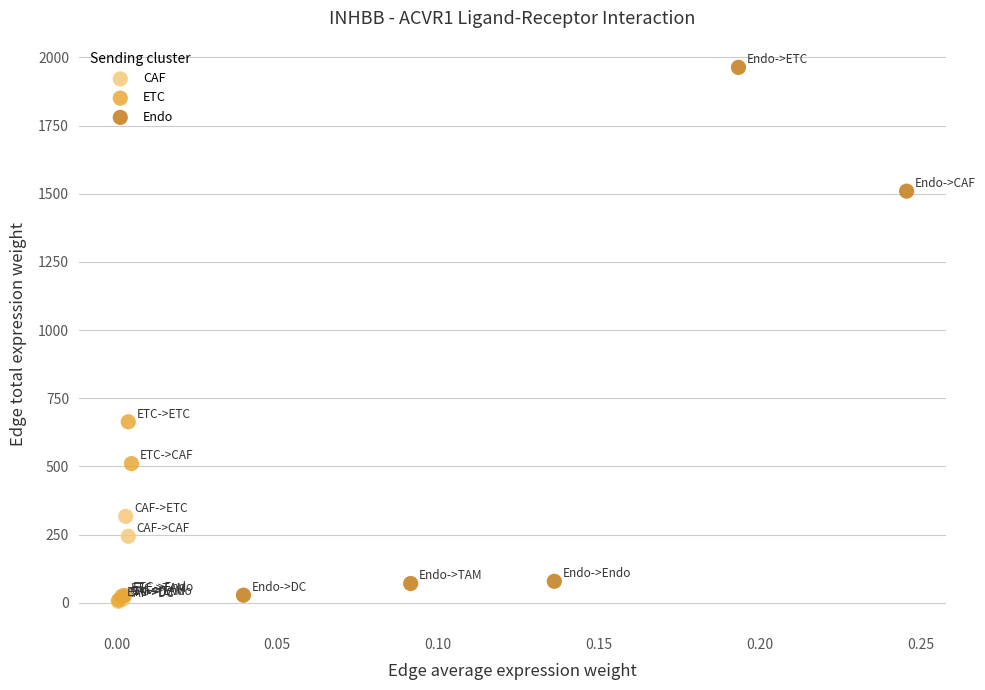

Which series reaches the maximum Y coordinate?

Endo